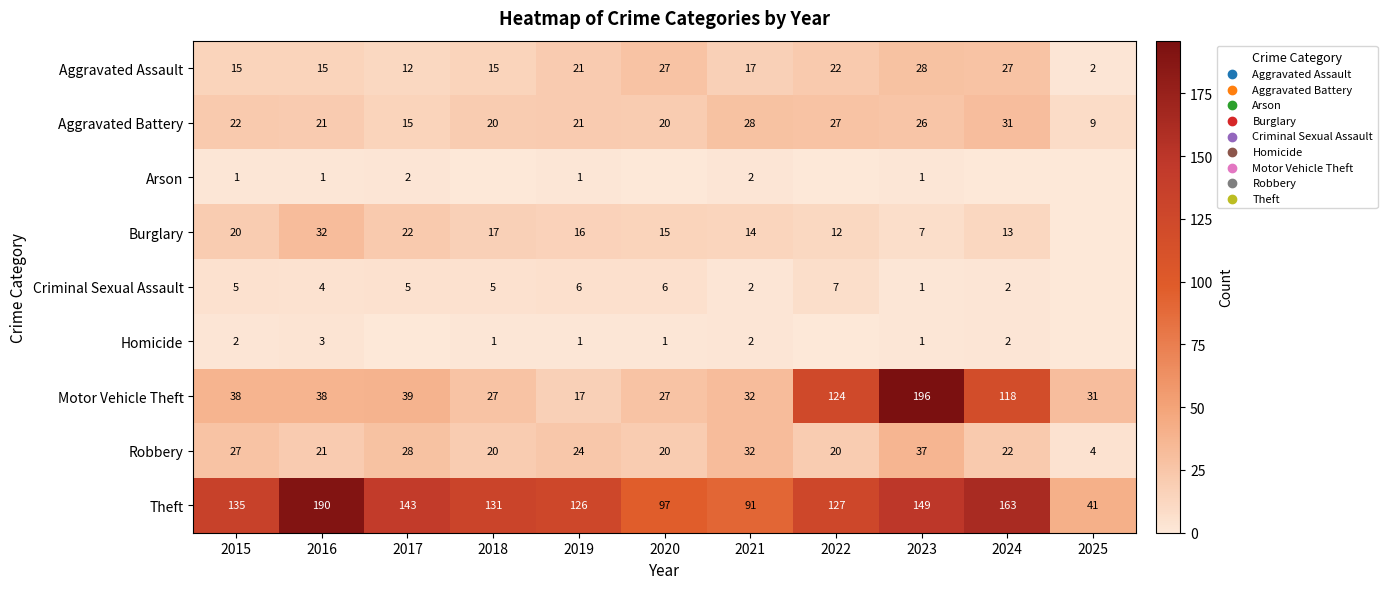

Is the value of Motor Vehicle Theft at 2019 greater than the value of Aggravated Battery at 2025?

Yes